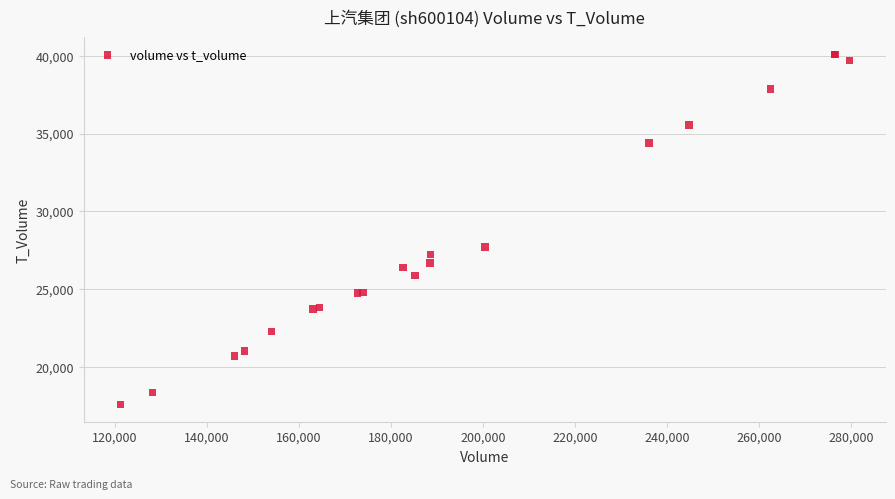

What Y value in the scatter plot is closest to 28851?

27705